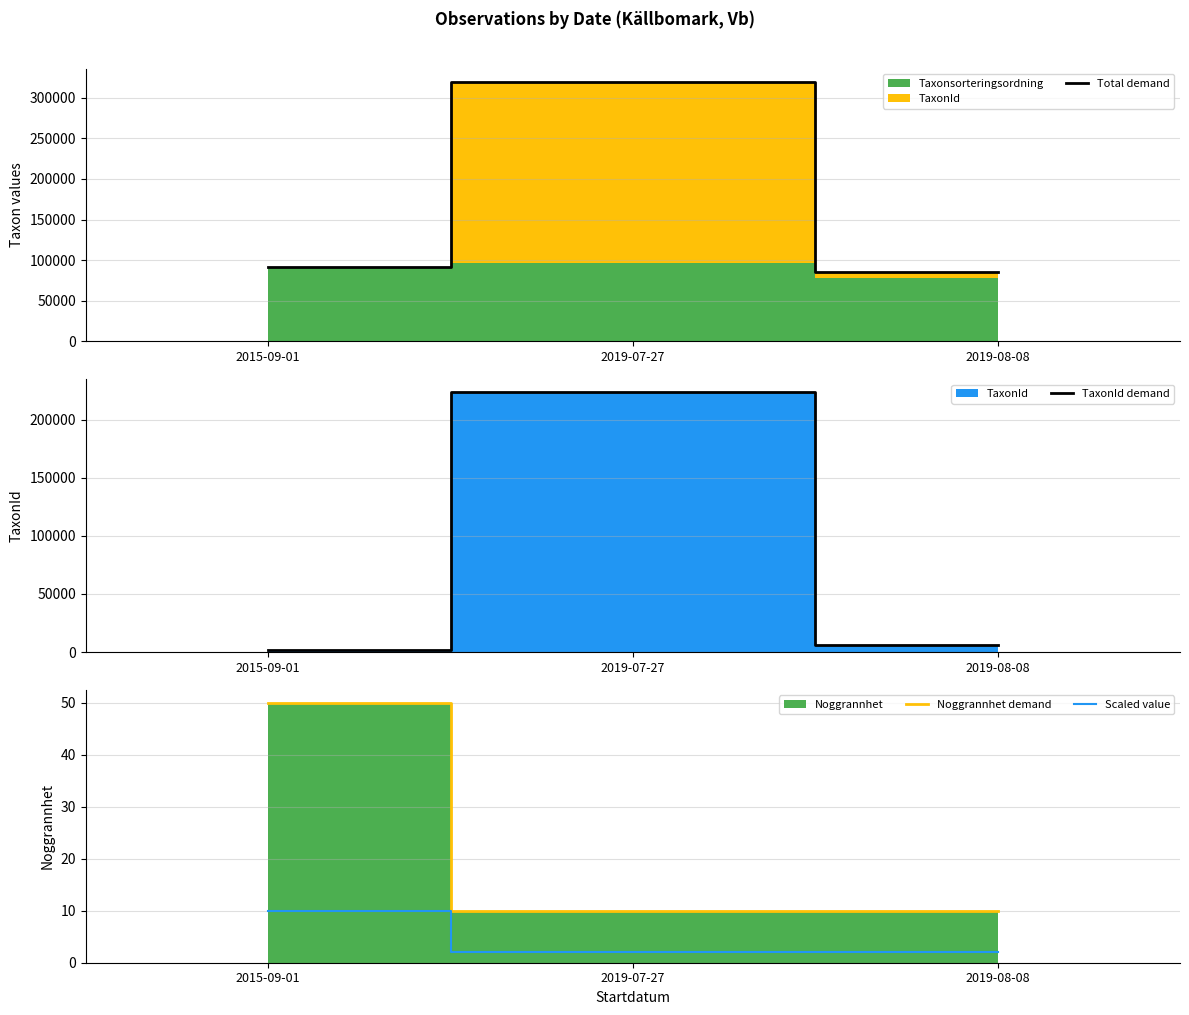

Is it true that Scaled value equals 3 at 2019-08-08?

False